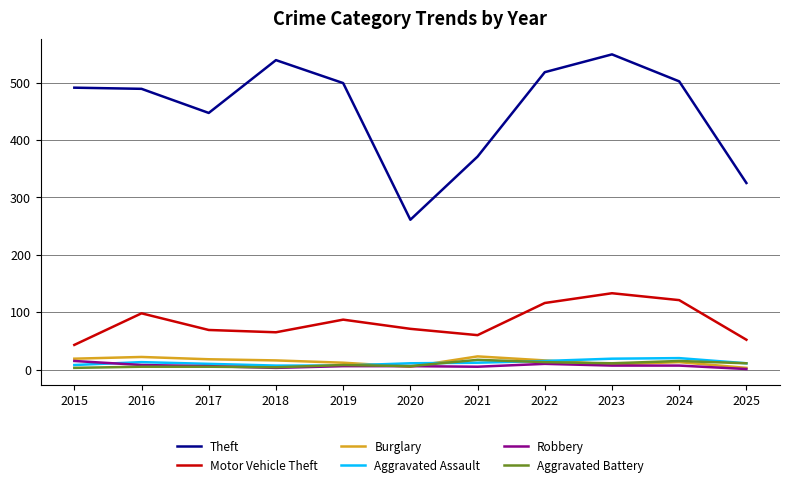

What is the highest value of the Aggravated Battery series?

17